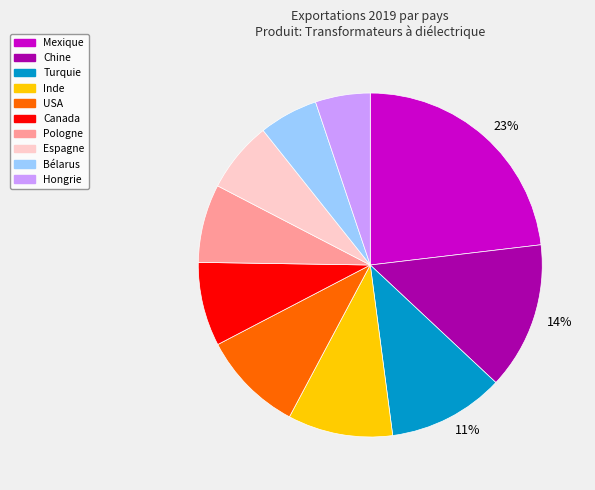

Does any single category account for the majority?

No